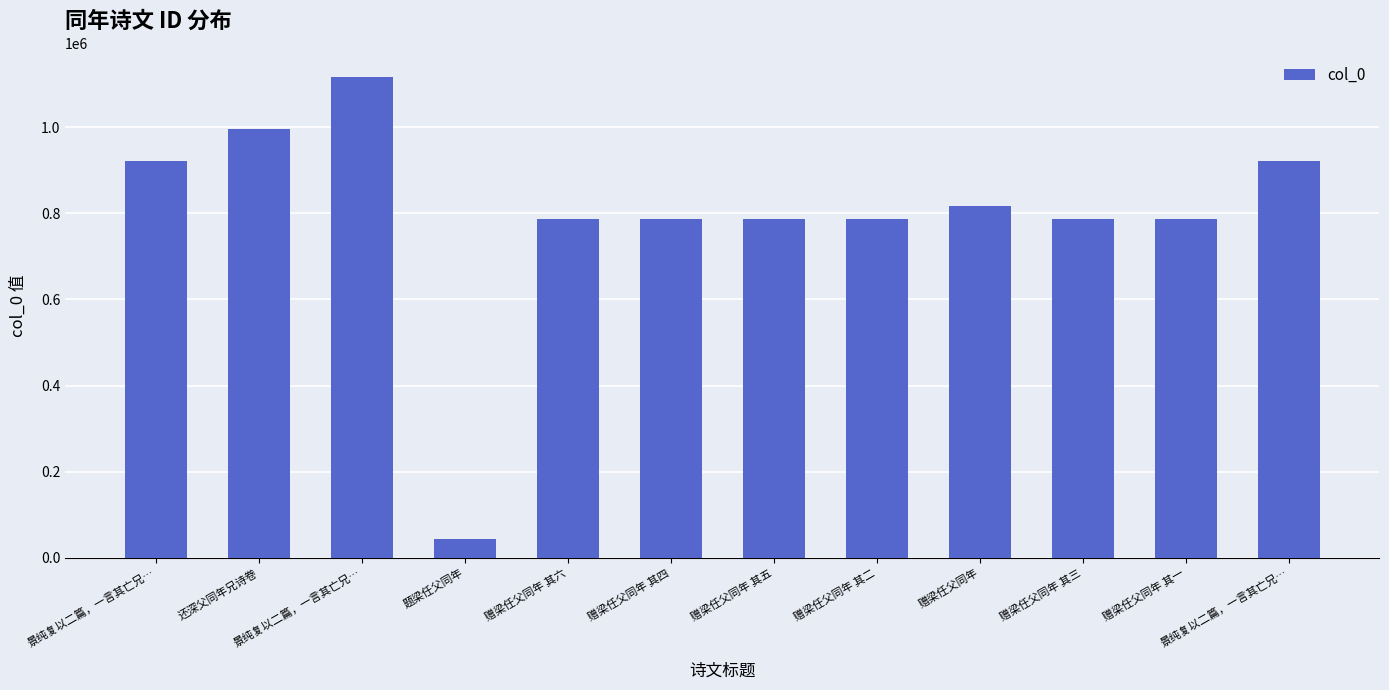

What is the difference between the maximum and minimum values?

1073312